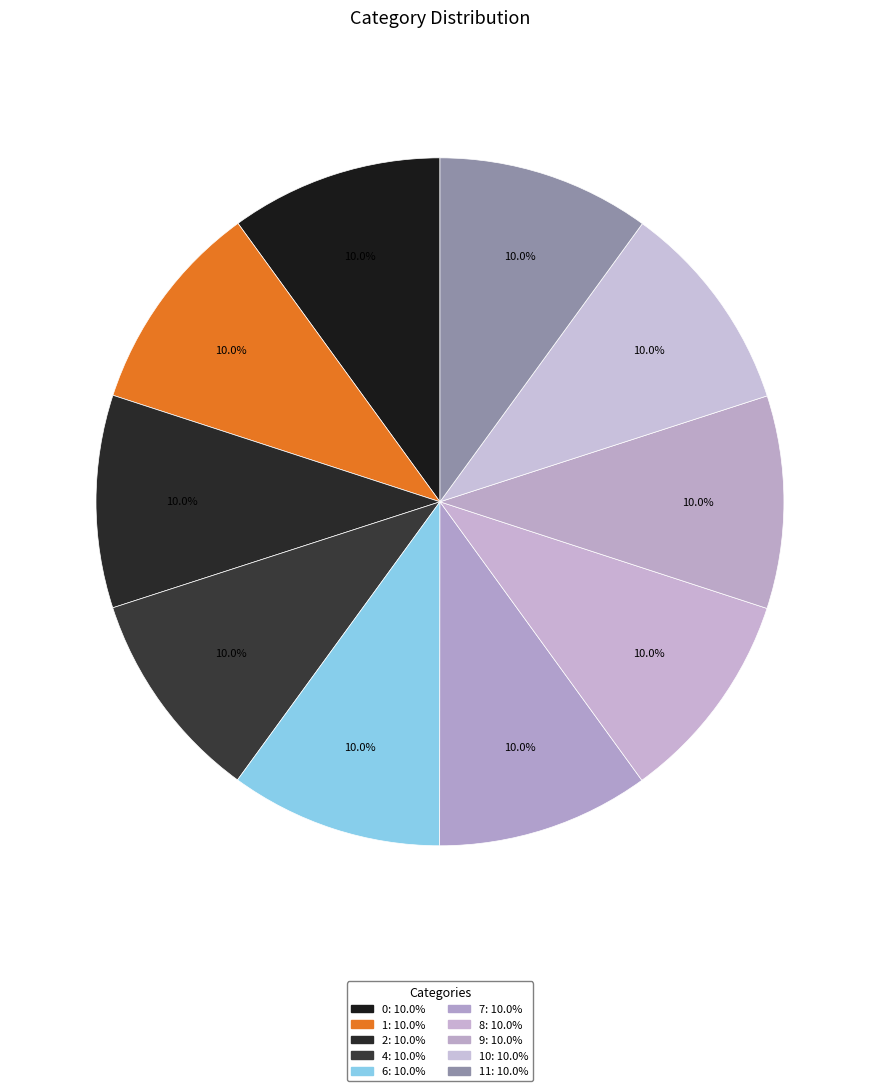

Count the number of slices in the pie.

10